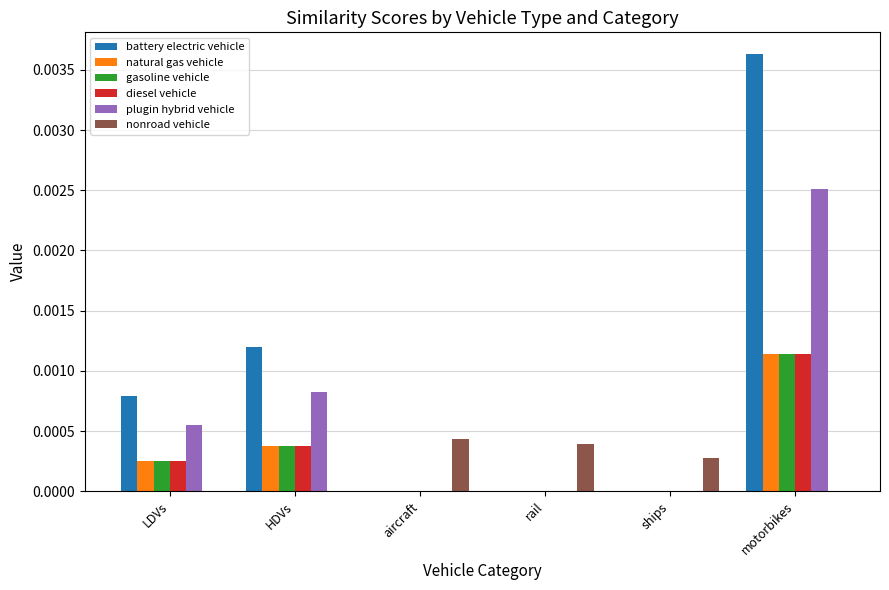

Which series changed the most between ships and motorbikes?

battery electric vehicle